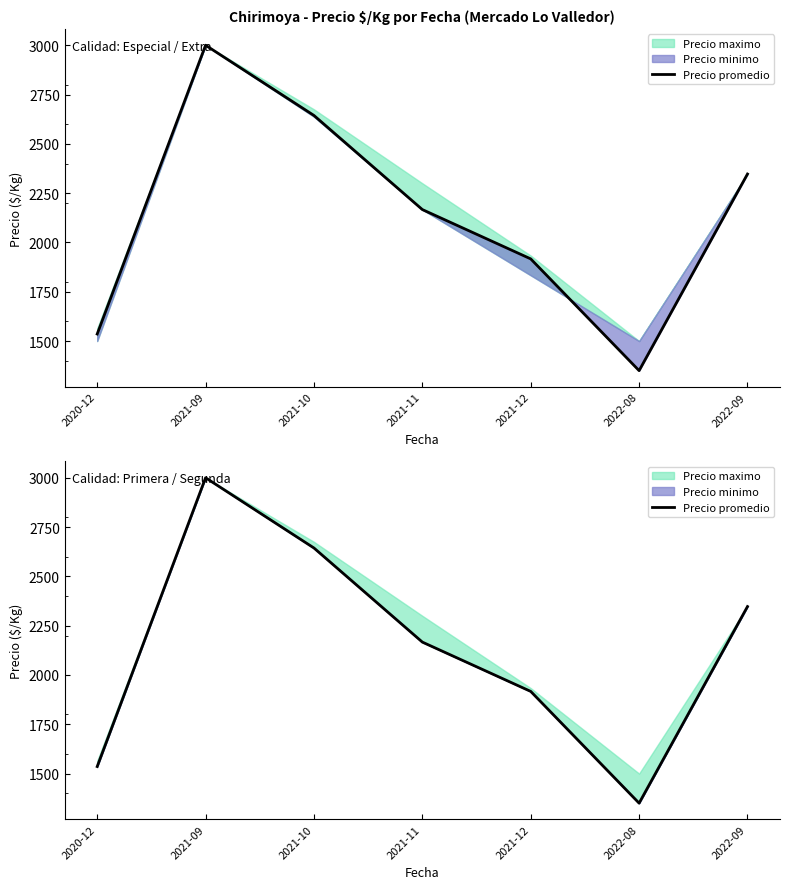

How many values exceed 2166?

4